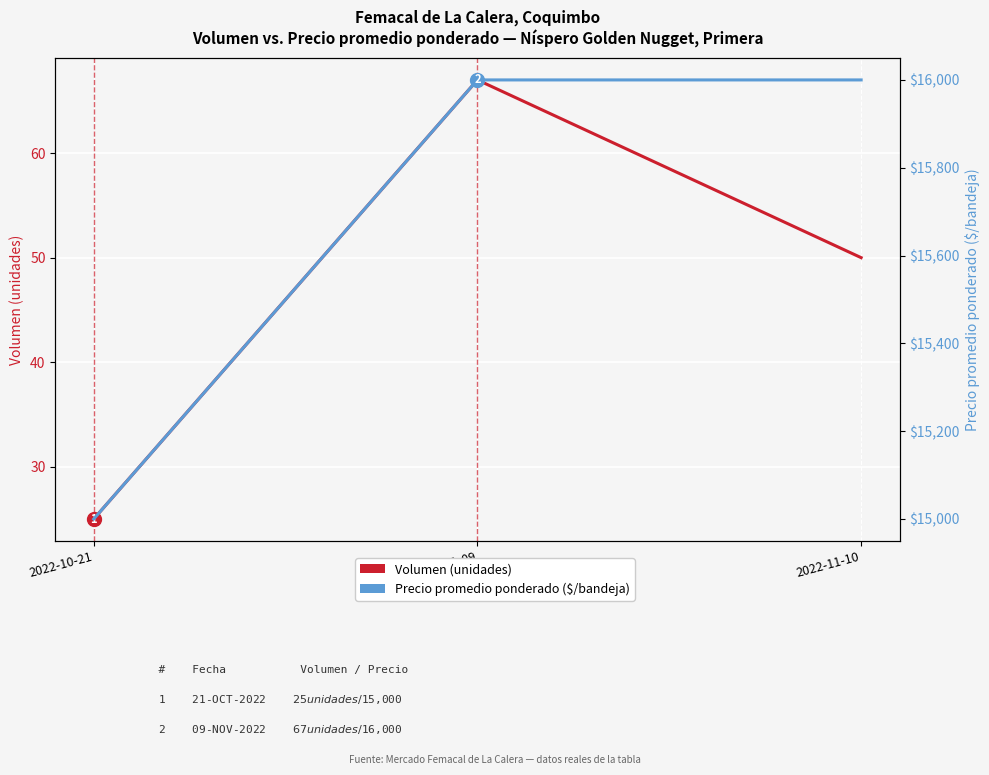

True or false: Volumen (unidades) has a value of 50 at 2022-11-10.

True